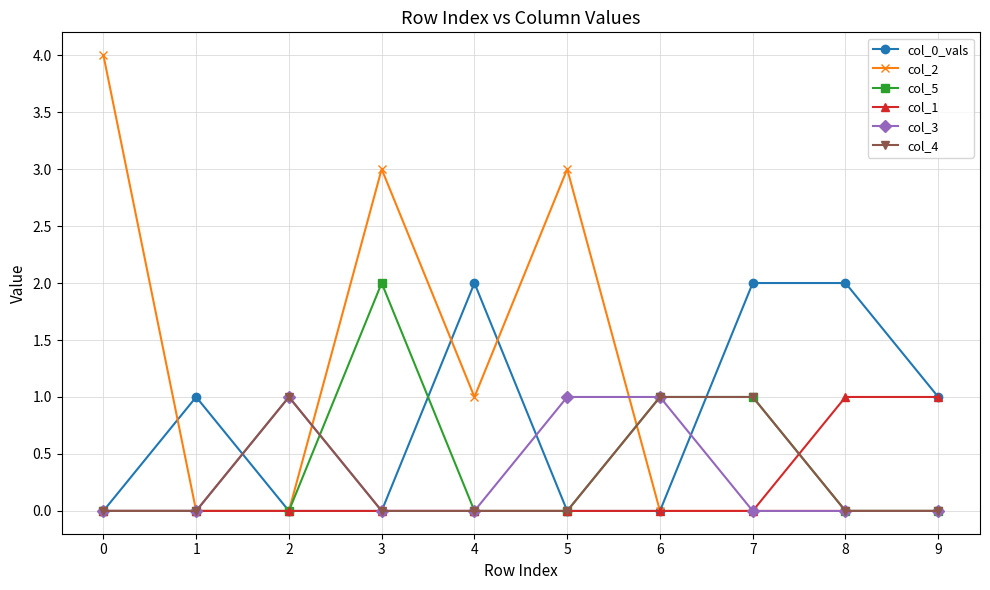

True or false: col_4 has more than 0 points higher than both neighbors.

True